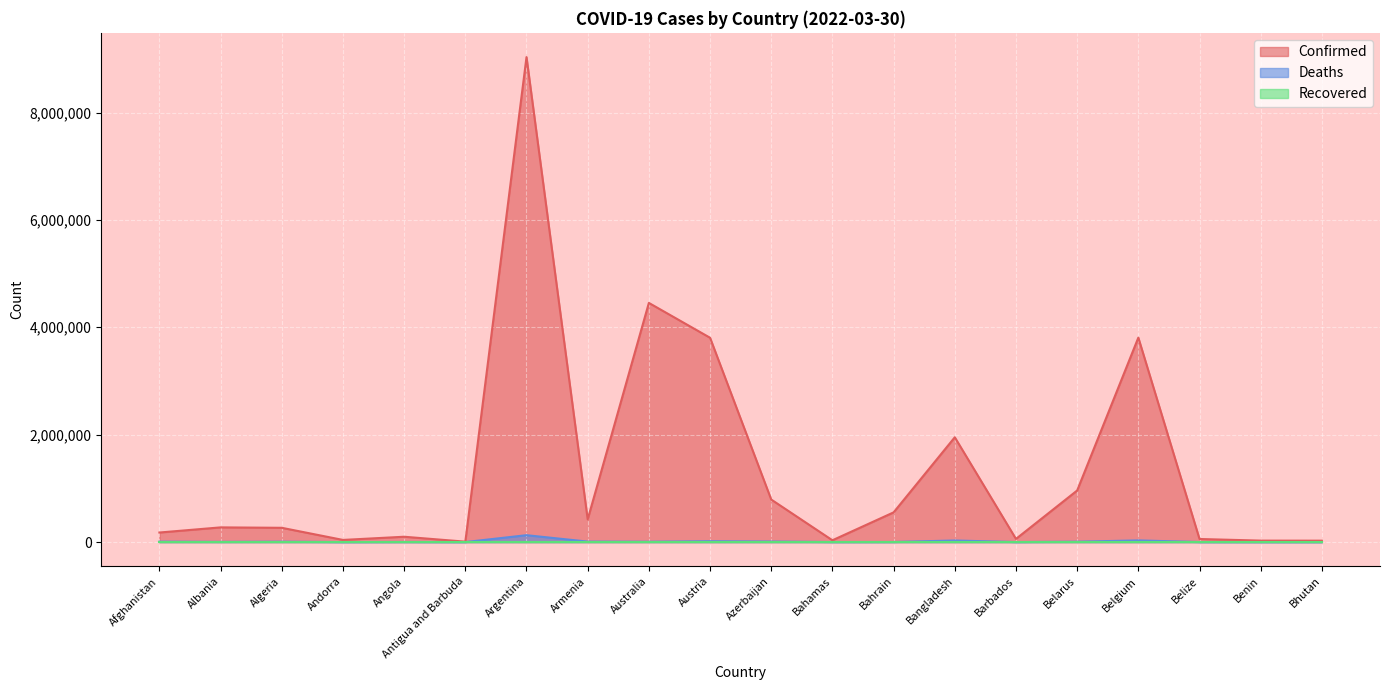

Where is the first local maximum for Confirmed?

Albania